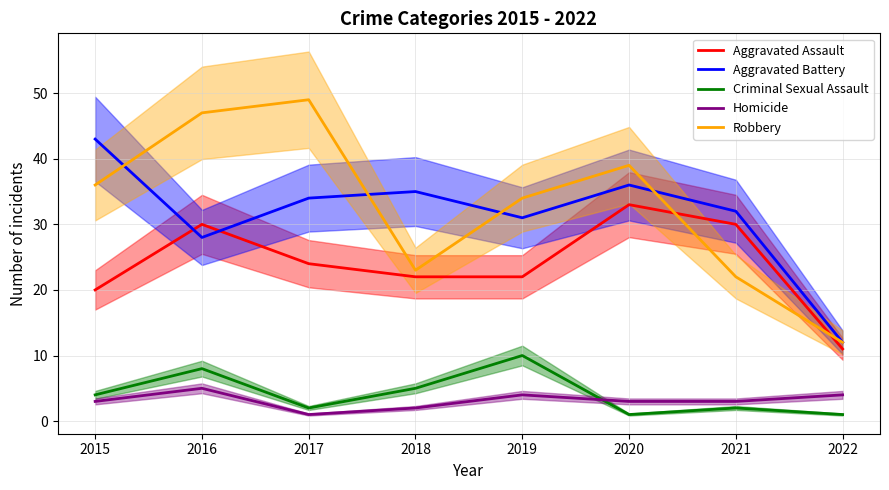

The value of Aggravated Assault at 2019 is 5. True or false?

False